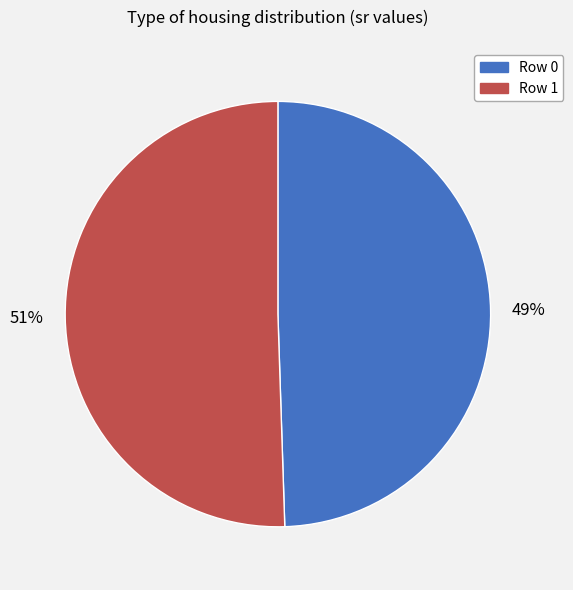

To the nearest percent, what is the combined percentage of Row 1 and Row 0?

100%